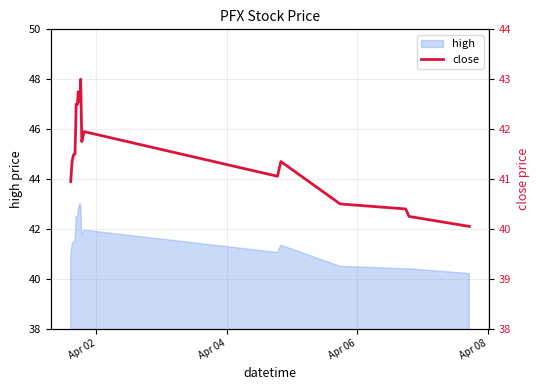

Count the number of categories in the chart.

20